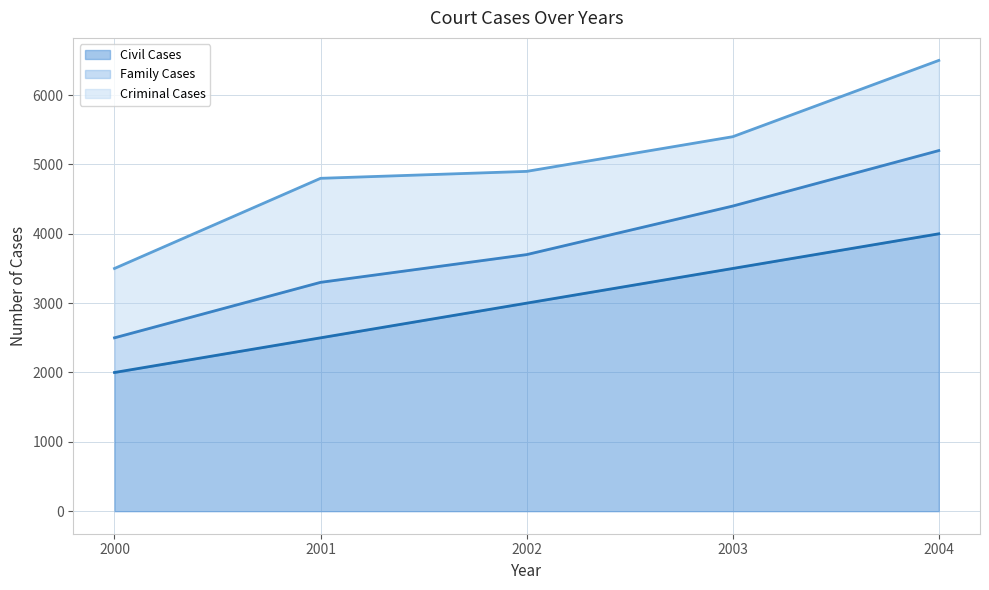

What is the maximum value for Family Cases?

1200